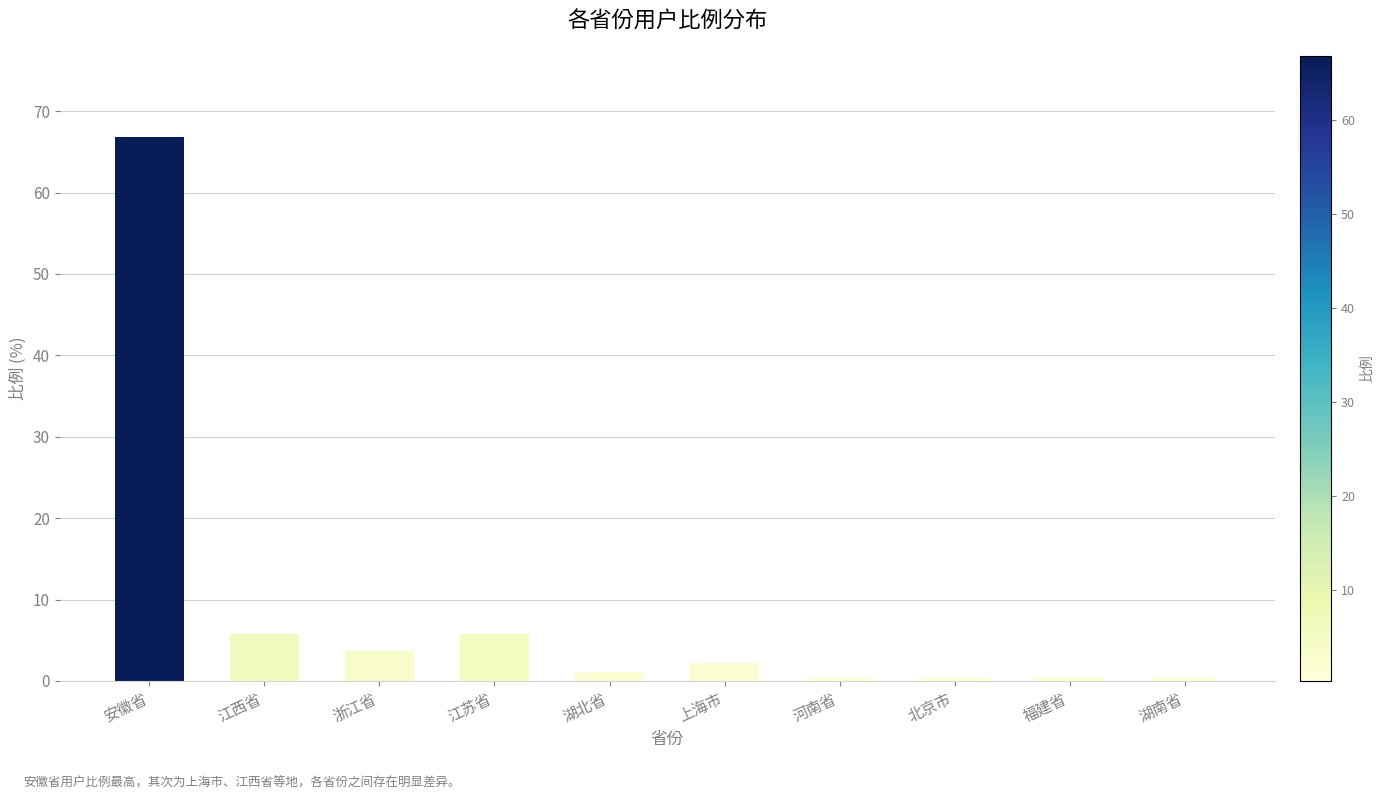

At which category does the chart reach its peak across all series?

安徽省